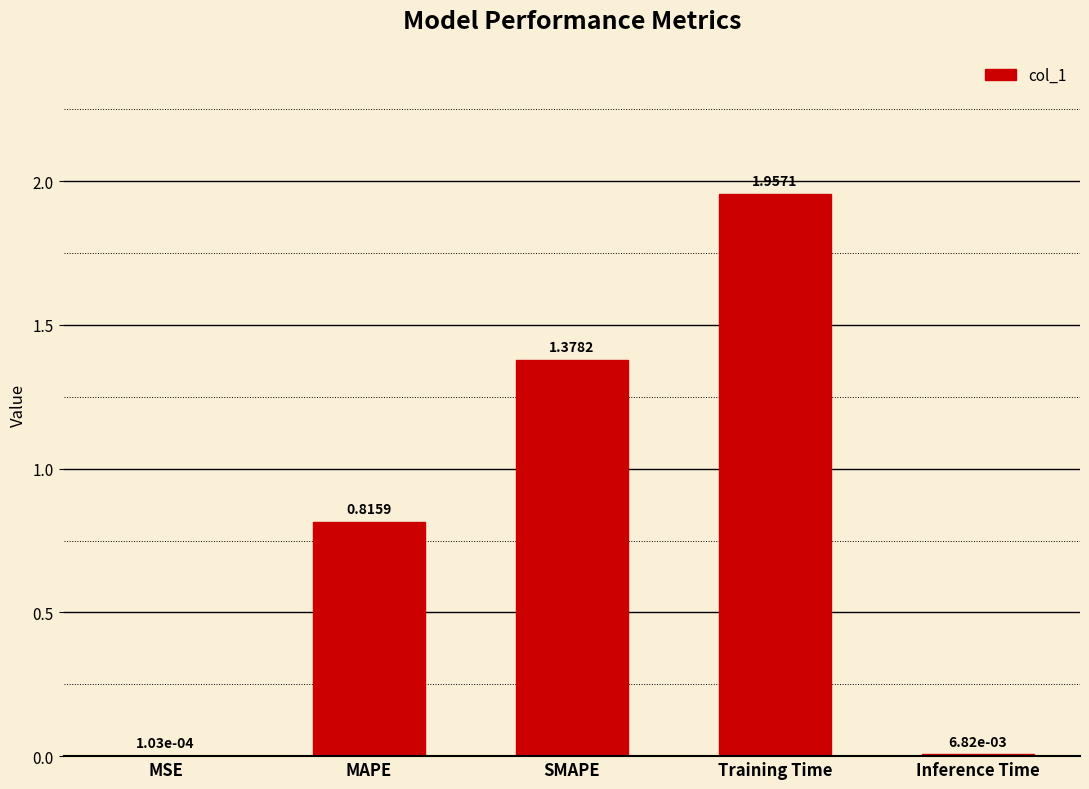

How many series are shown in this chart?

1